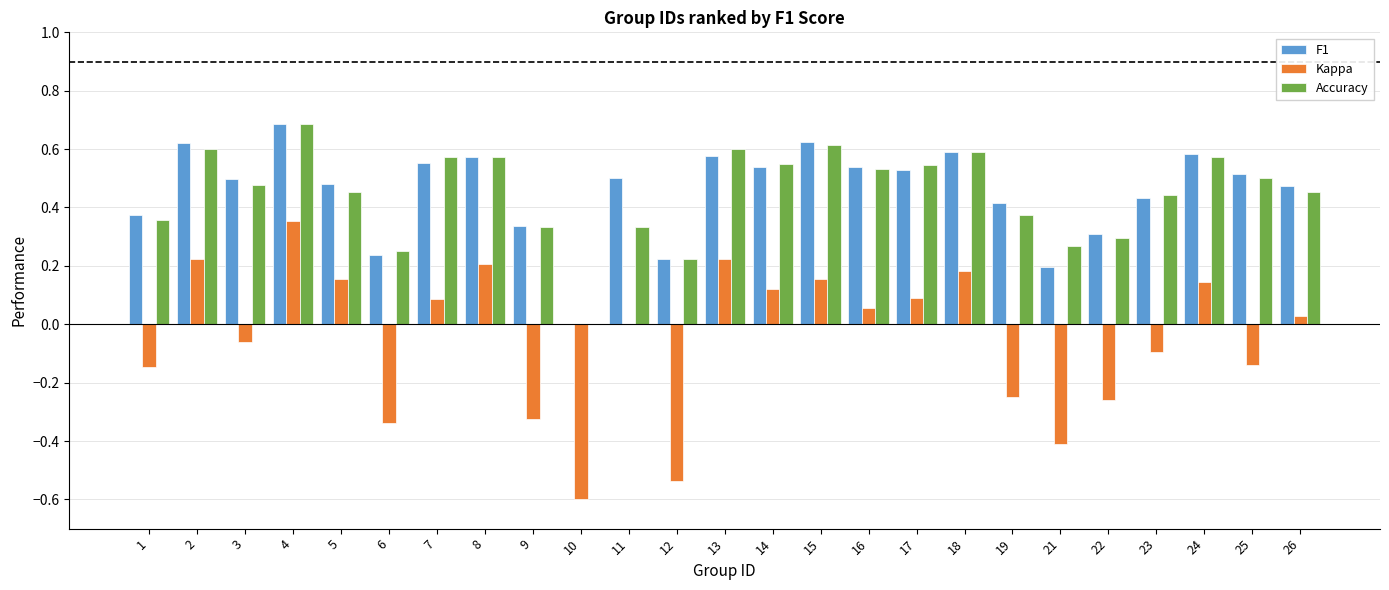

Is it true that Kappa equals -0.1 at 3?

True